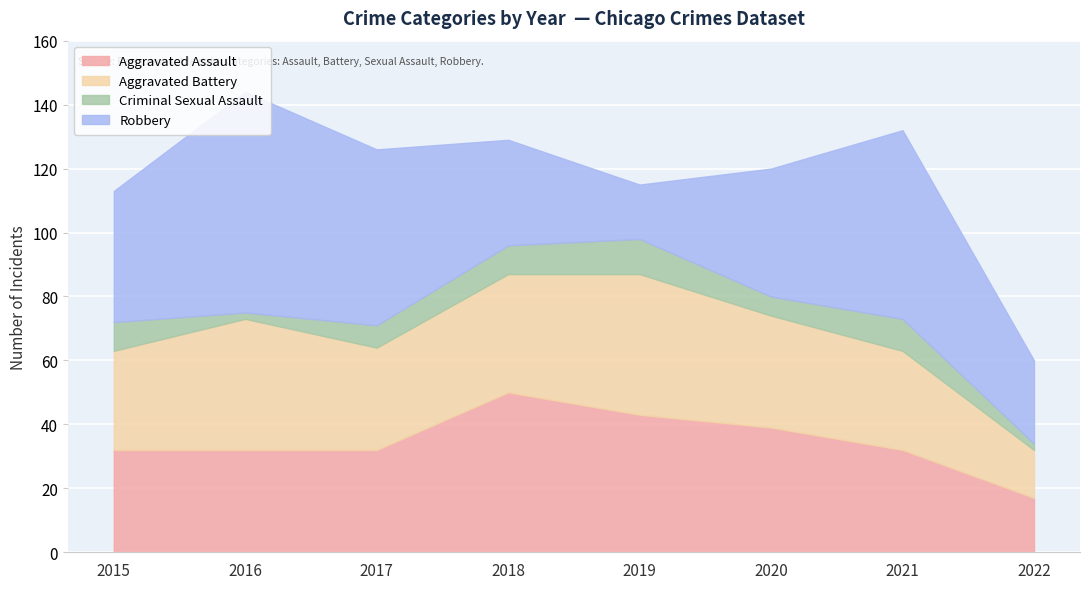

The Criminal Sexual Assault series shows 0 at 2022. True or false?

False